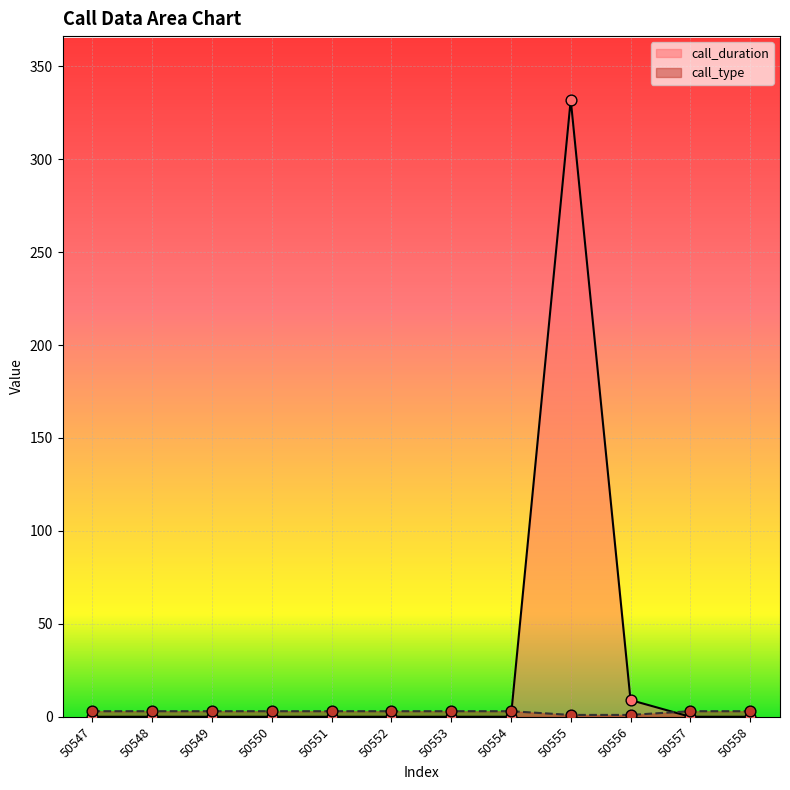

Which series reaches the maximum Y coordinate?

call_duration